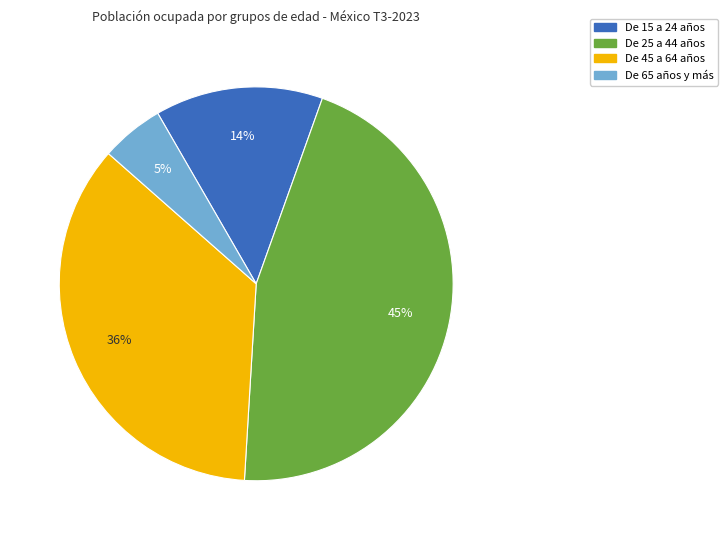

Does De 15 a 24 años represent more than half of the total?

No